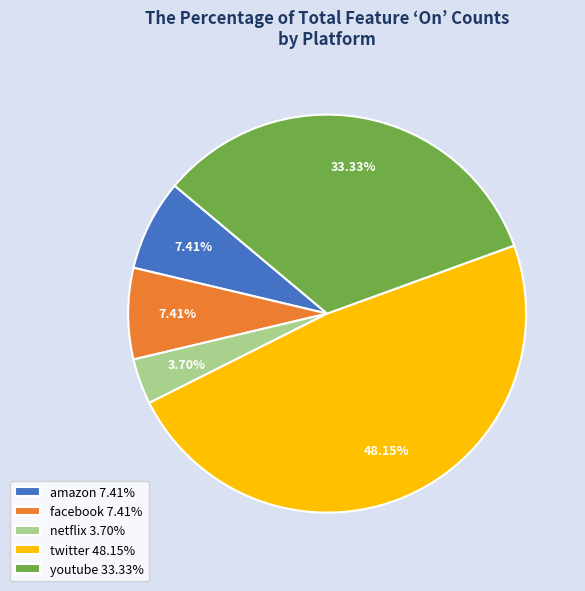

Approximately how many times larger is the value at facebook compared to twitter?

0.2